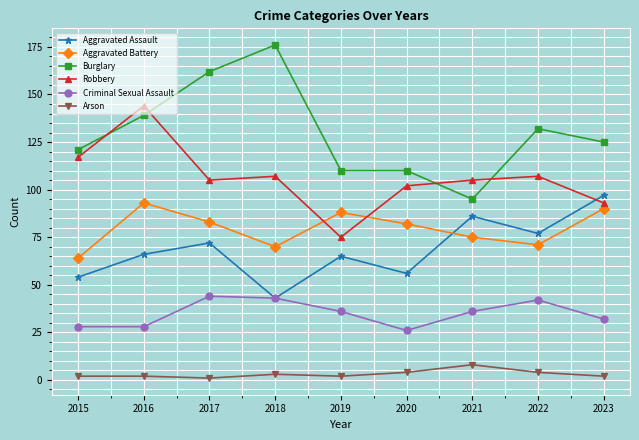

True or false: Burglary and Arson intersect in this chart.

False